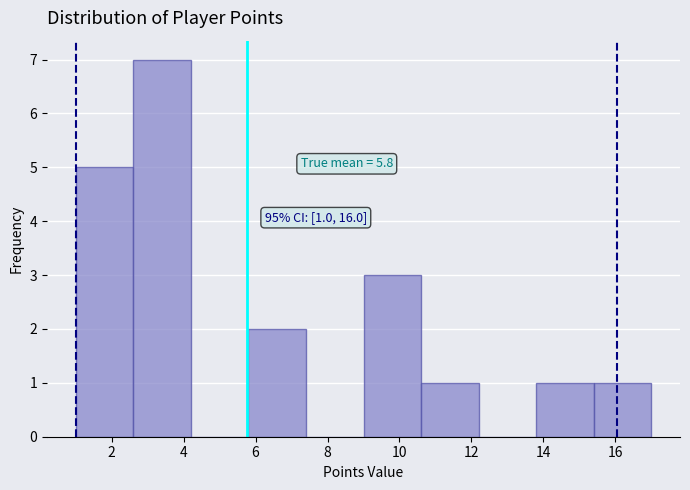

Over which range of the x-axis is the bar tallest?

2.6 to 4.2